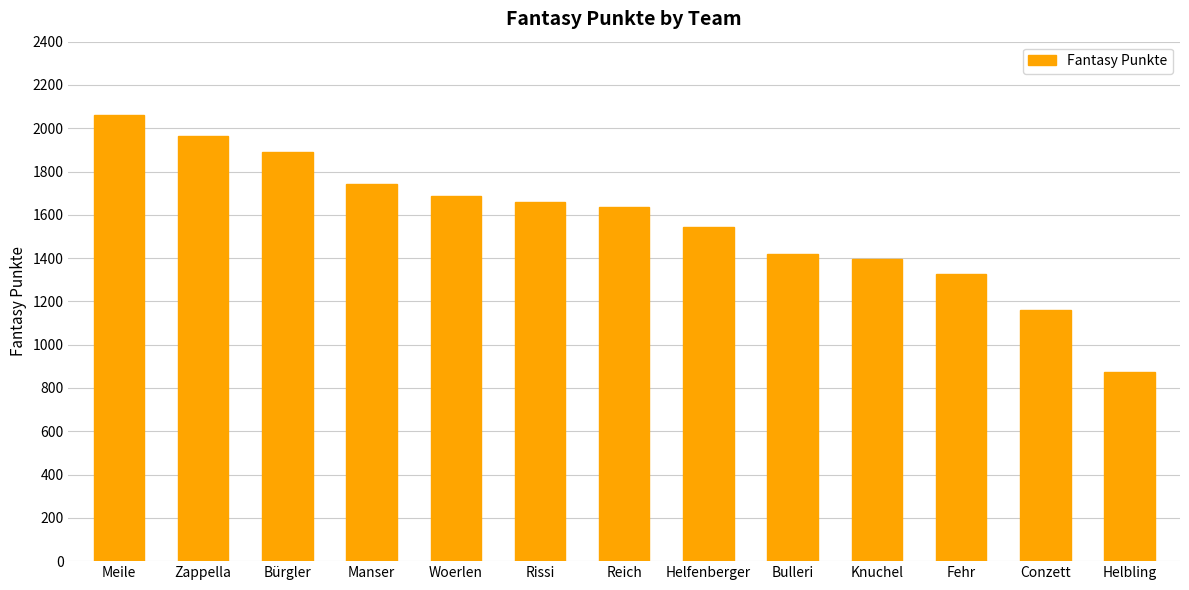

What is the difference between the values at Fehr and Reich?

307